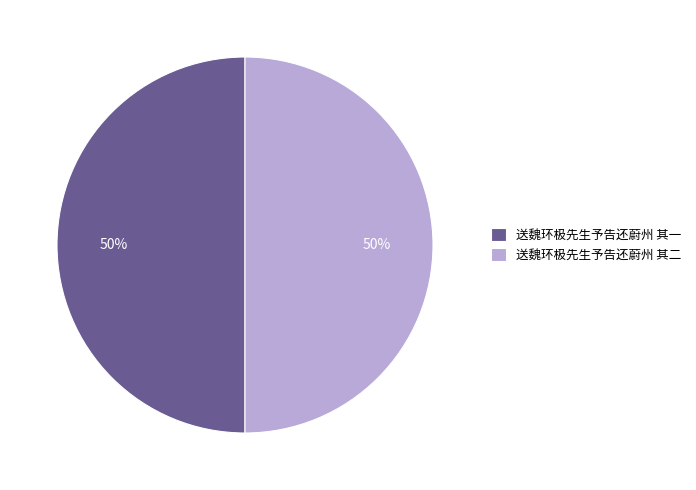

Count the number of slices in the pie.

2